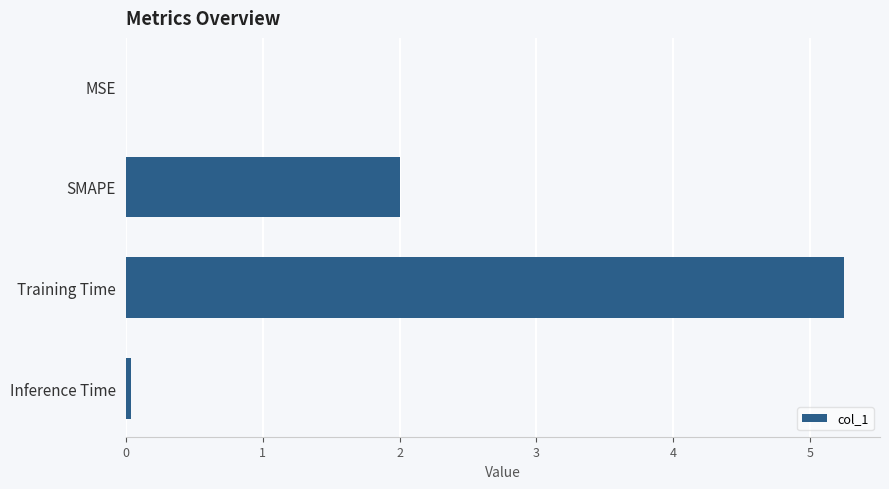

What is the sum of all values?

7.3